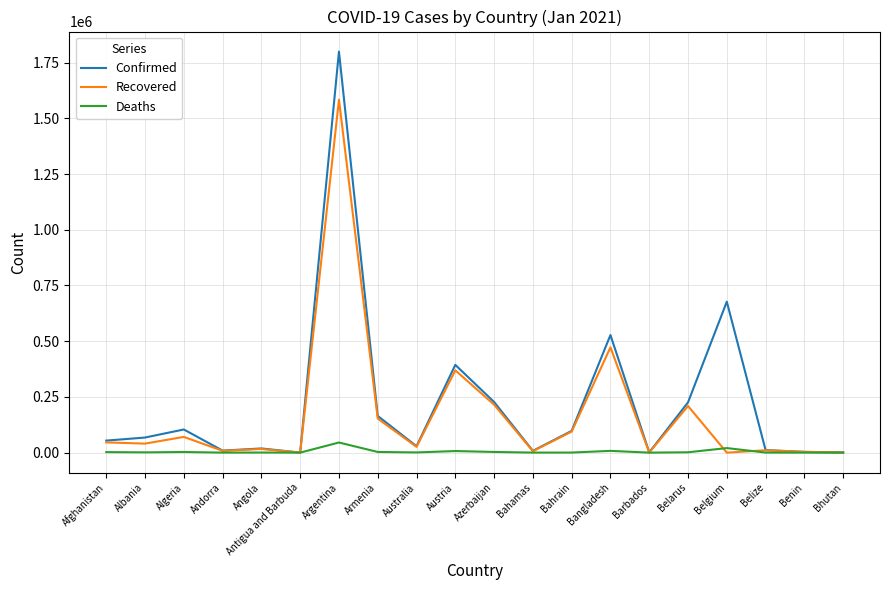

What is the total value across all series at Bahrain?

192264